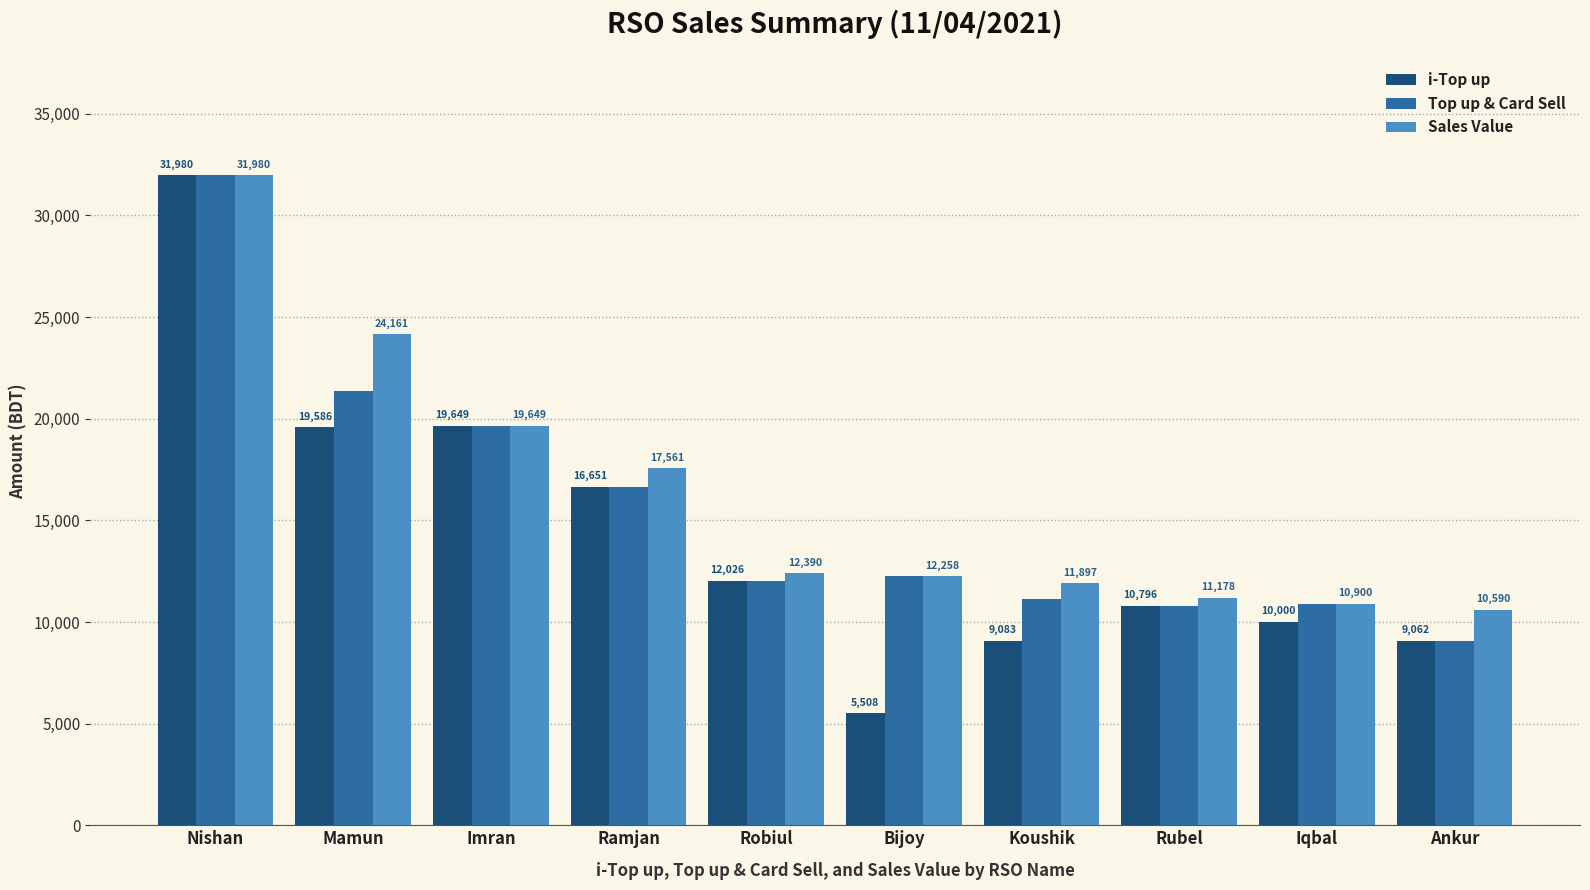

Between Iqbal and Ankur, which series saw the biggest shift?

Top up & Card Sell